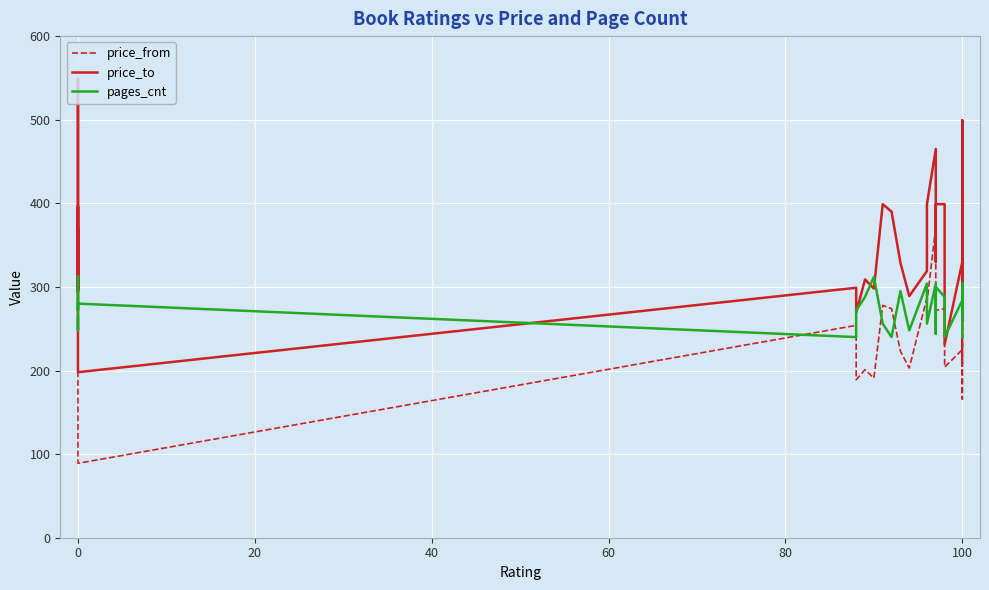

What is the difference between the maximum and minimum values in the price_to series?

351